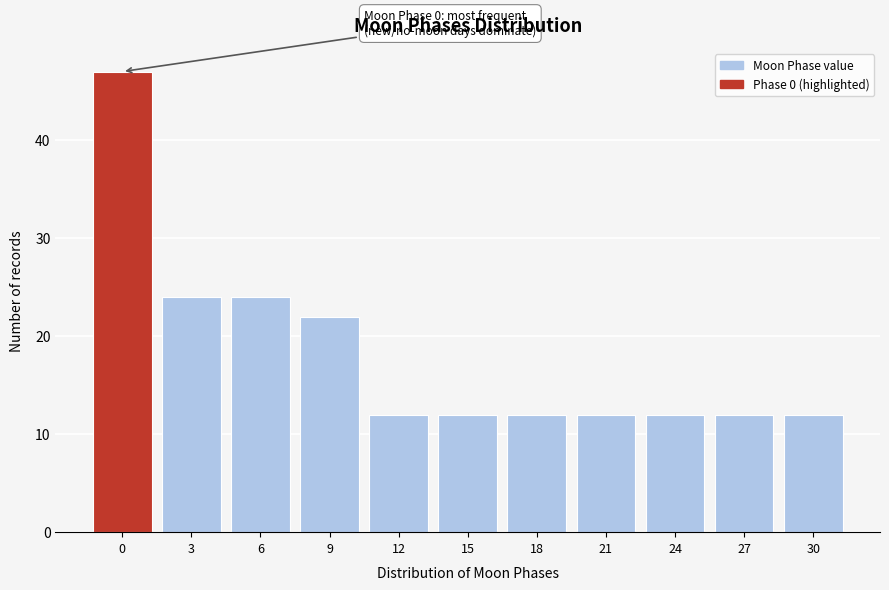

Reading left to right, list all the values displayed in this chart.

0=47	3=24	6=24	9=22	12=12	15=12	18=12	21=12	24=12	27=12	30=12